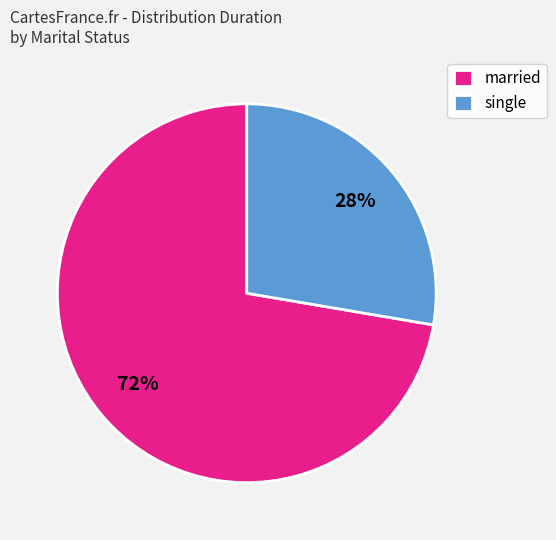

How many segments does this pie chart have?

2